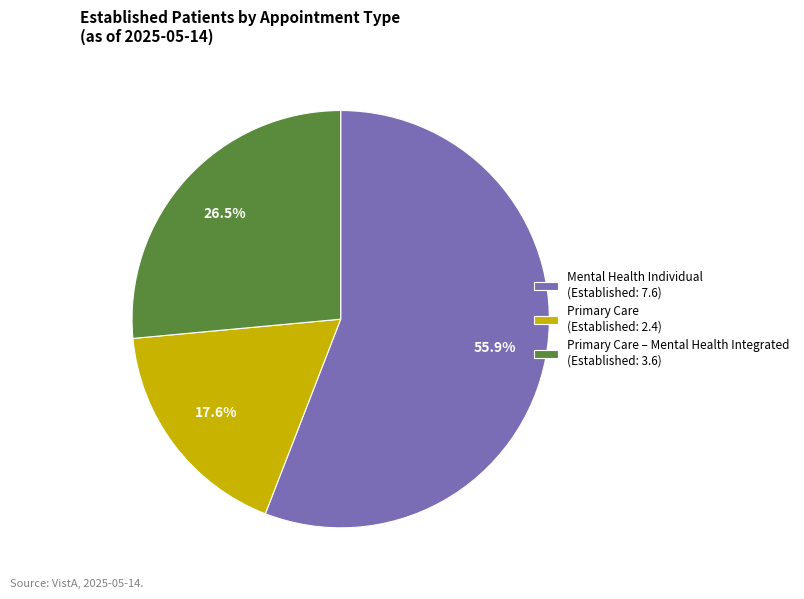

How much of the chart is everything except Mental Health Individual (Established: 7.6)?

44.1%